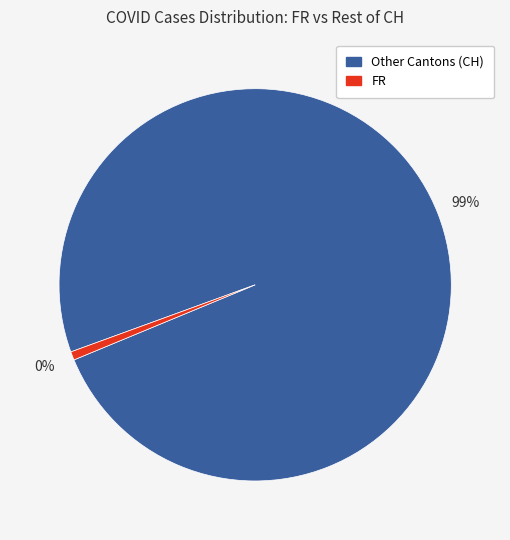

Does 2 represent more than half of the total?

No